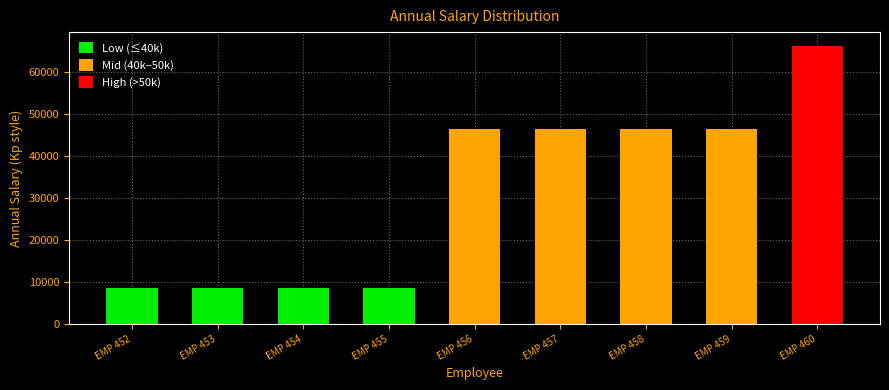

The value at EMP 459 is 77795.9. True or false?

False